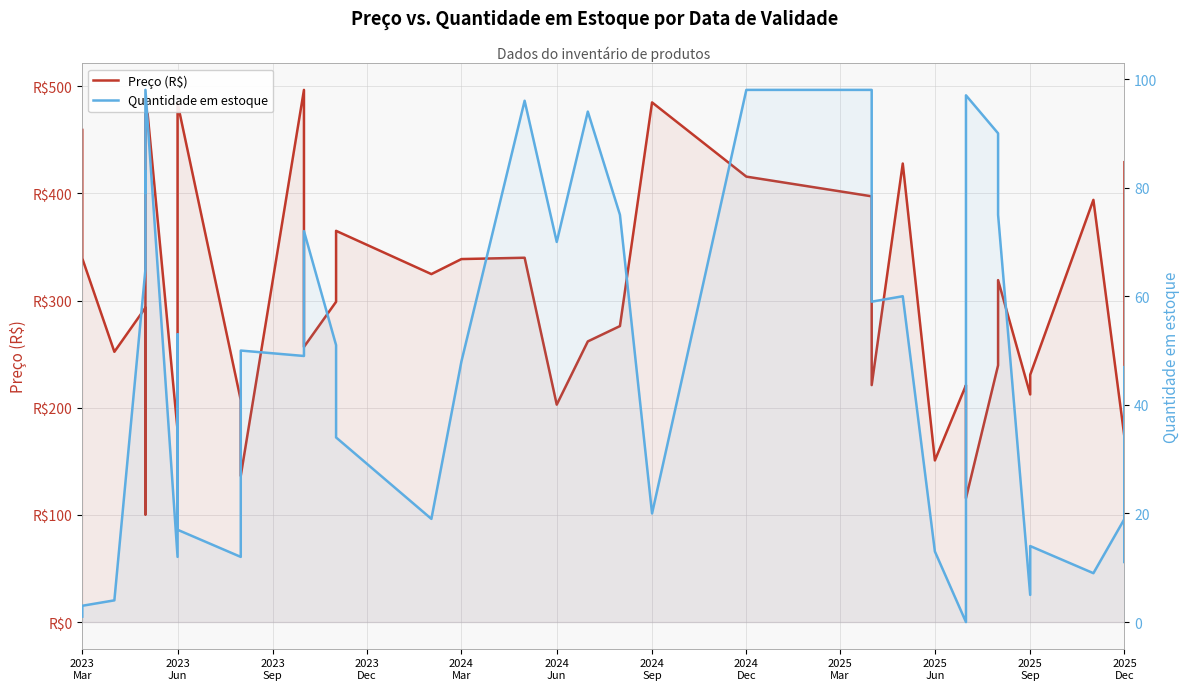

Does the chart display data point markers on the line(s)?

No